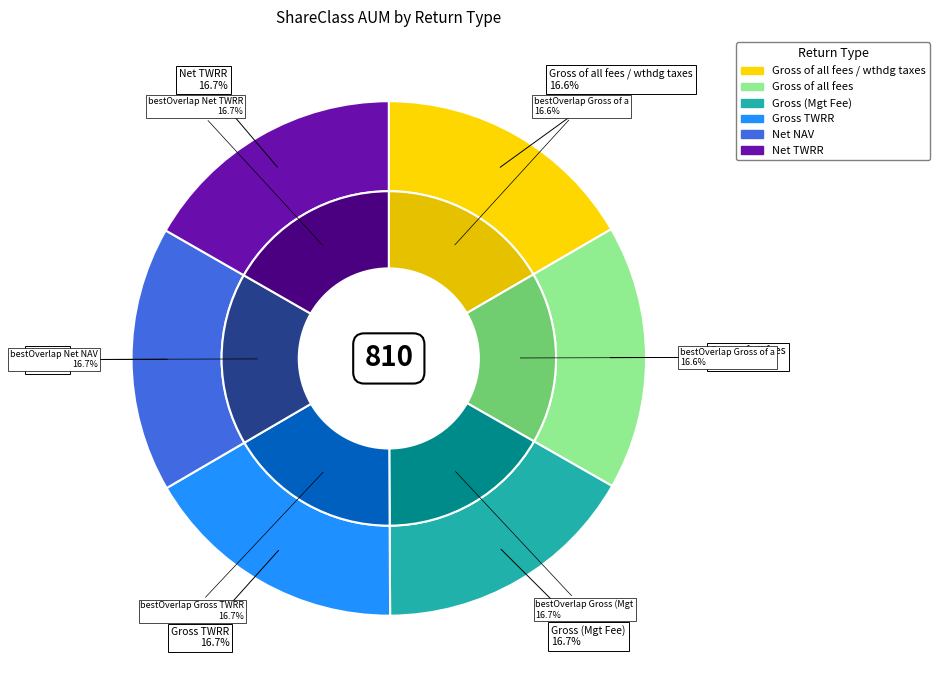

What percentage is the Gross of all fees / wthdg taxes slice, to the nearest percent?

17%